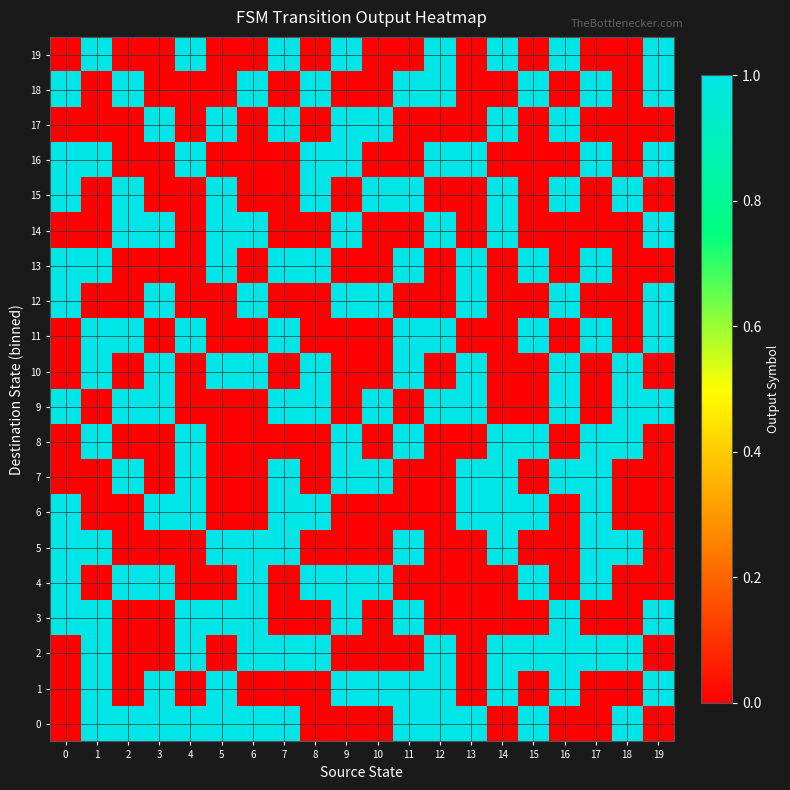

At which category is the sum across all series the highest?

1